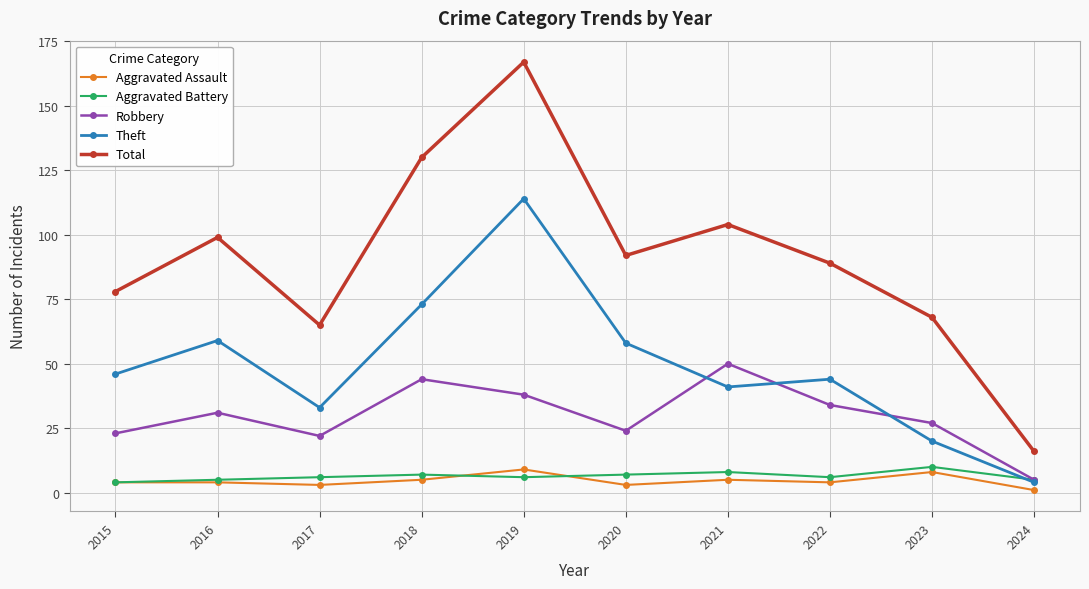

Which series has the largest total across all categories?

Total